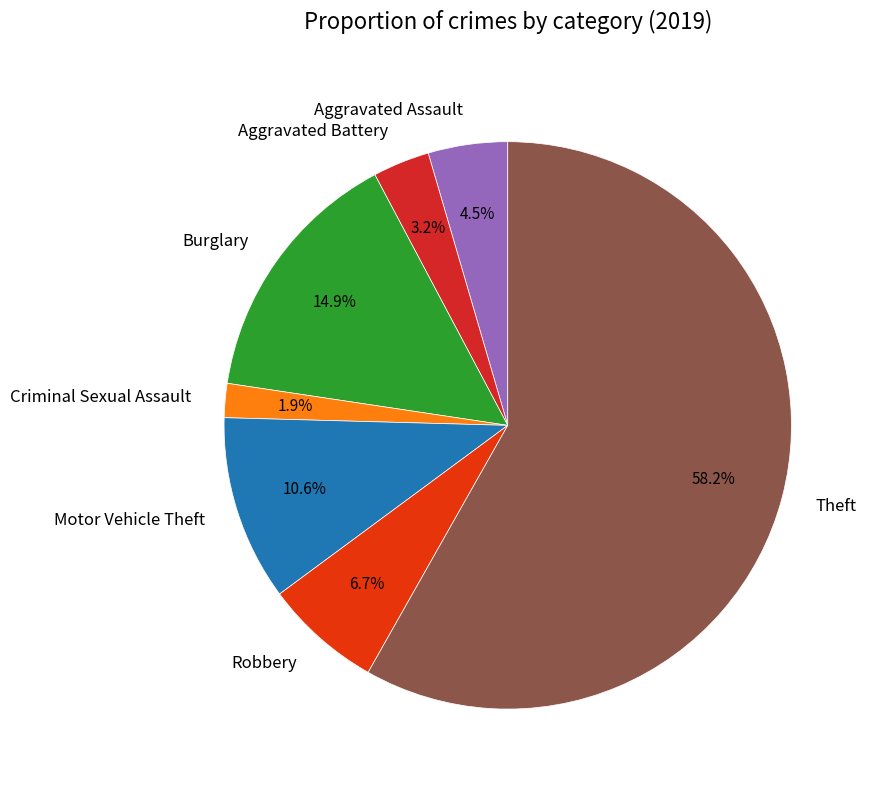

How many slices are in this pie chart?

7